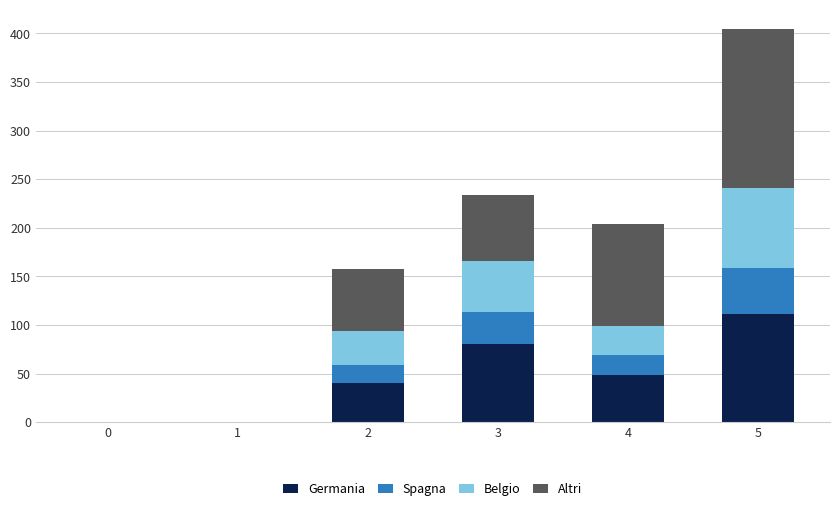

The value of Germania at 1 is -50. True or false?

False